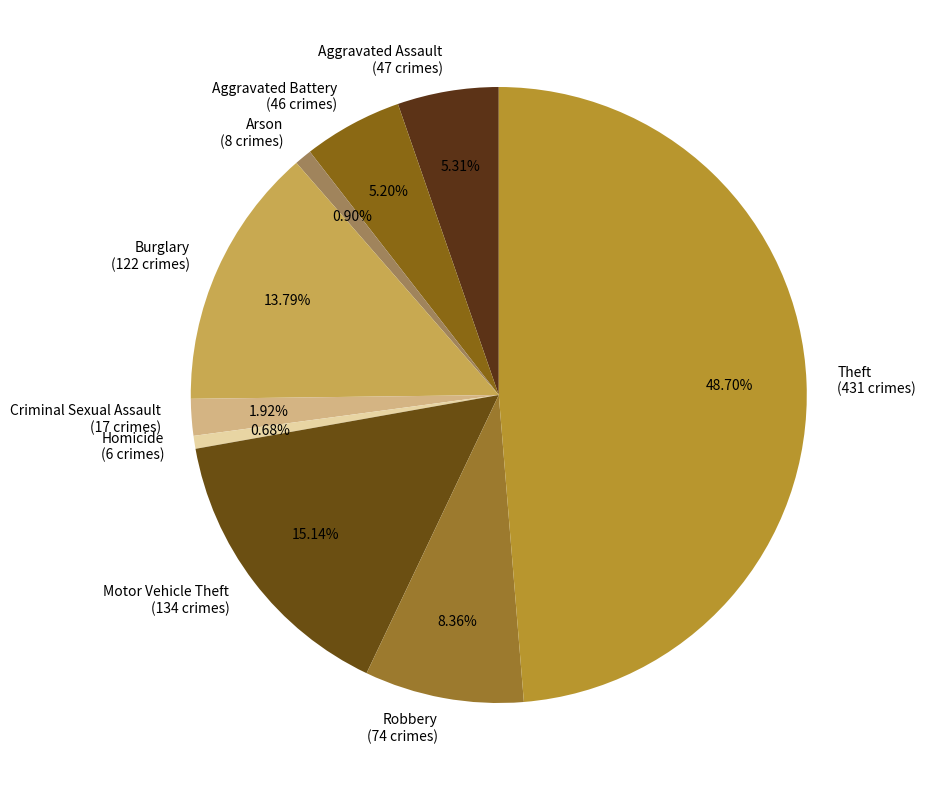

Which has a higher value, Arson or Aggravated Assault?

Aggravated Assault